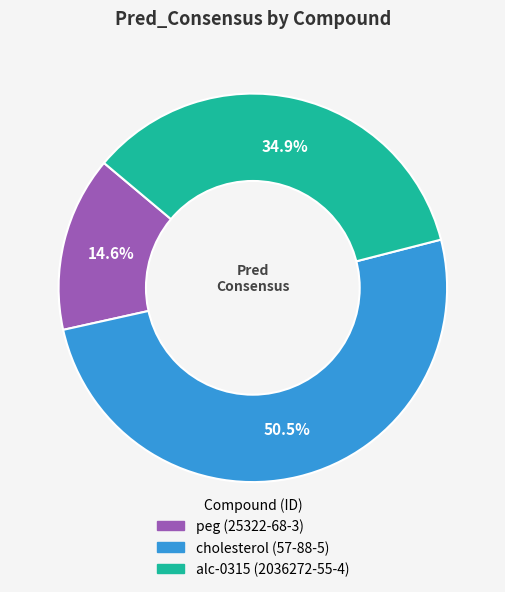

To the nearest percent, what portion does alc-0315 (2036272-55-4) represent?

35%